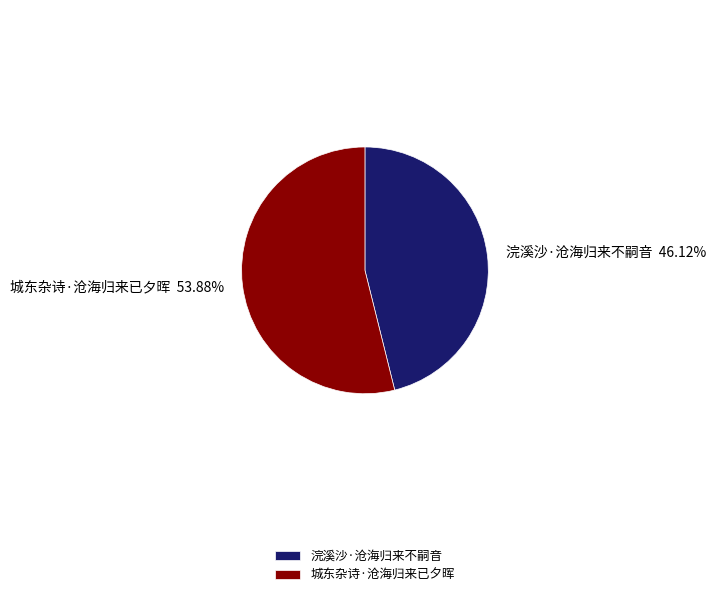

Rank the categories by value from lowest to highest.

浣溪沙·沧海归来不嗣音, 城东杂诗·沧海归来已夕晖